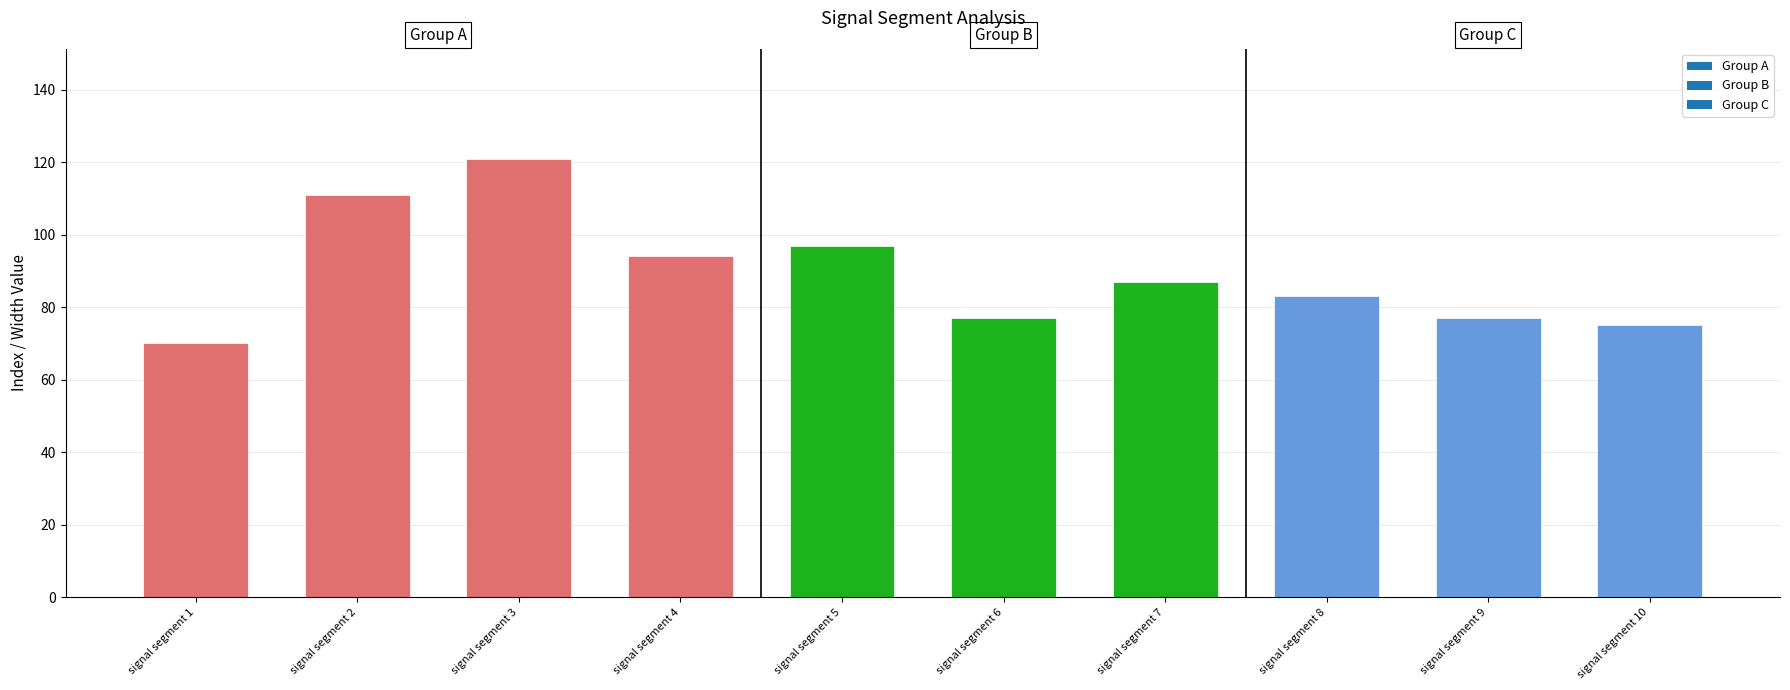

How many data points does each series have?

10